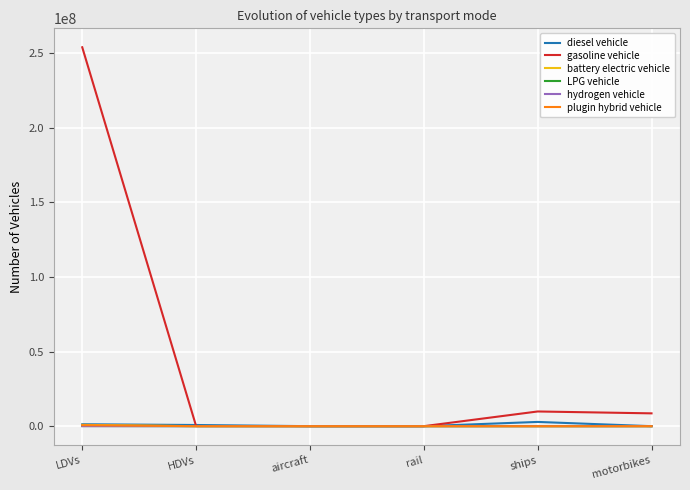

What is the greatest value displayed?

253943824.0